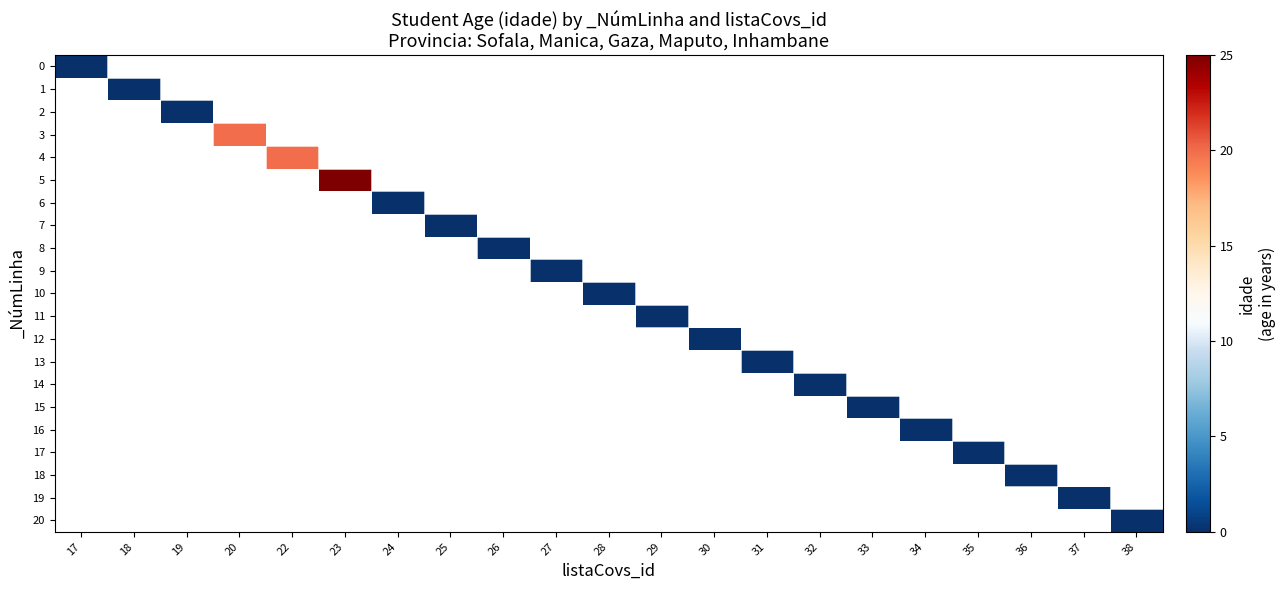

At which category is the sum across all series the highest?

23